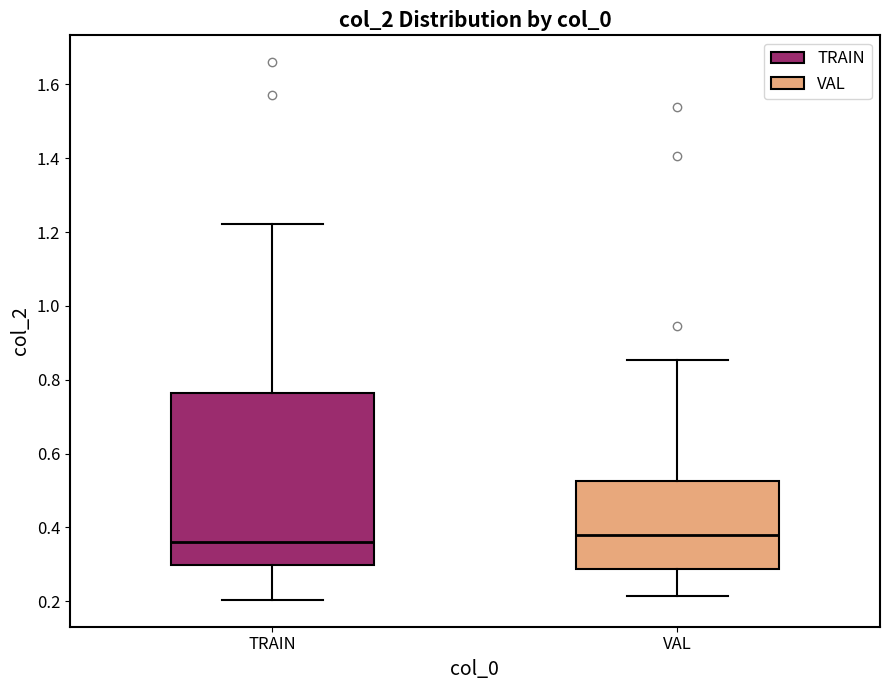

Where does the median line of the box for TRAIN sit on the y-axis? The values are not printed on the chart, so give them approximately, as read against the axis.

0.36